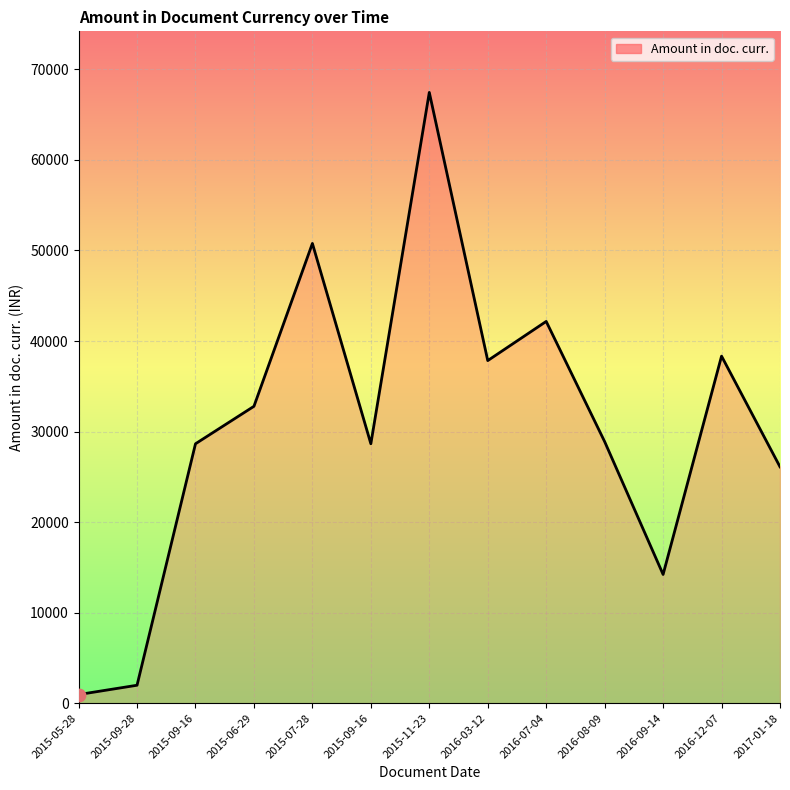

Between 2016-12-07 and 2015-07-28, which is larger?

2015-07-28